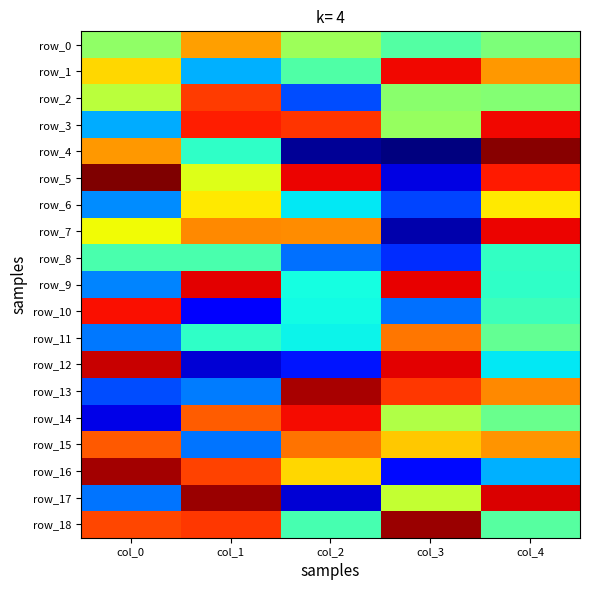

How many data points in row_3 are above 87?

2